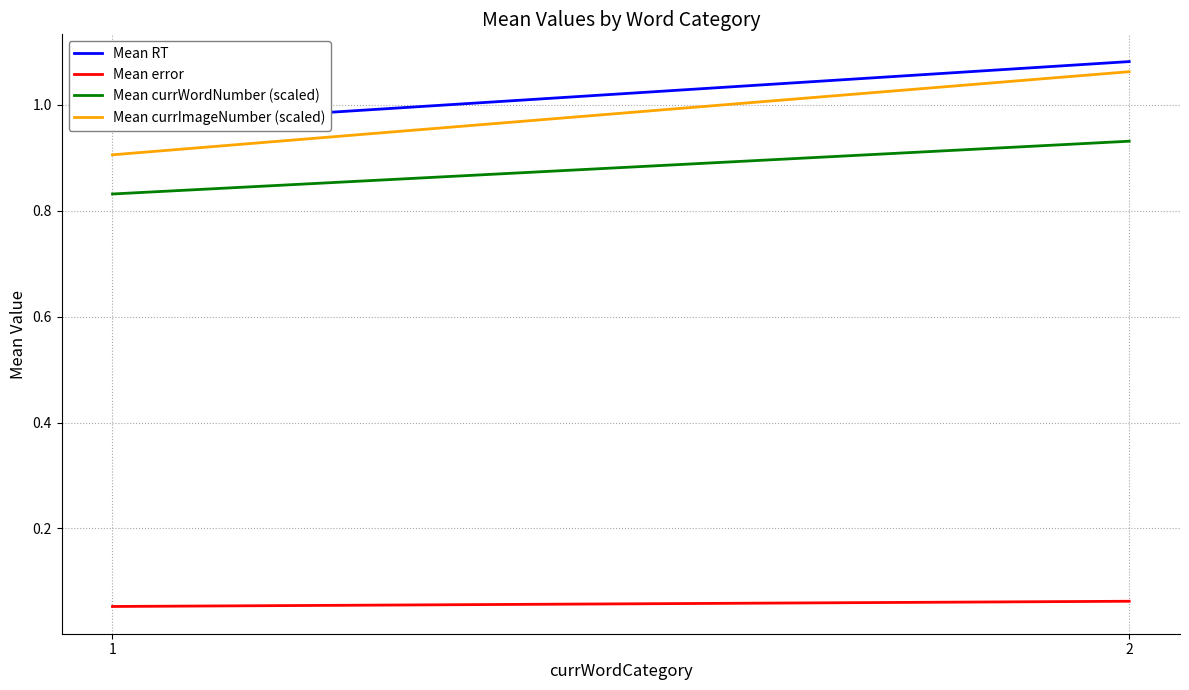

What is the sum of all Mean RT values?

2.0